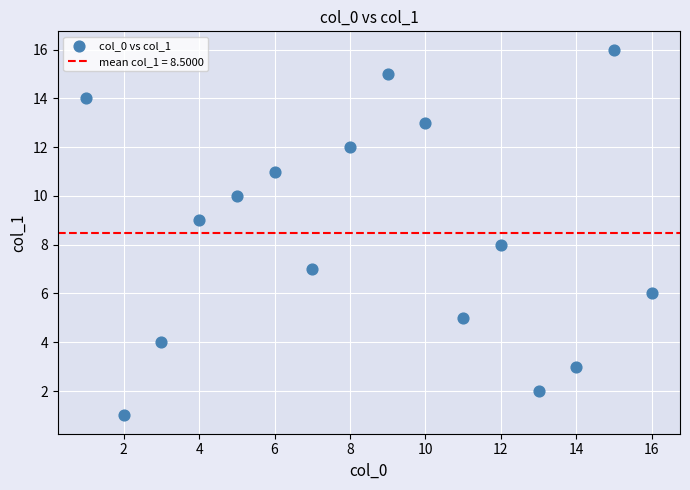

What is the range of X values (max minus min)?

15